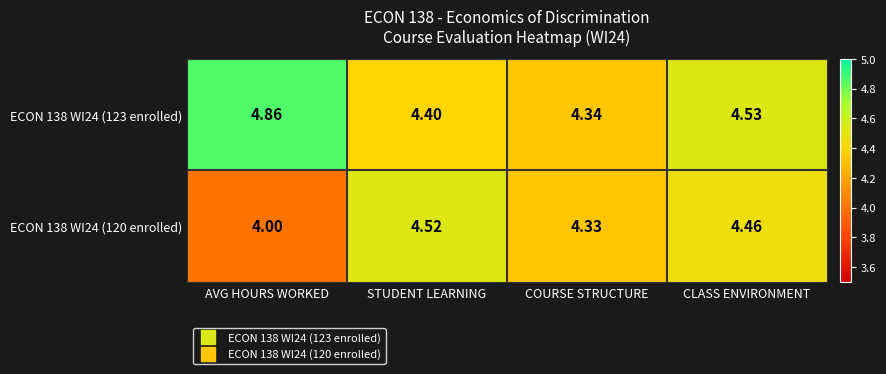

At which category does the chart reach its minimum across all series?

AVG HOURS WORKED